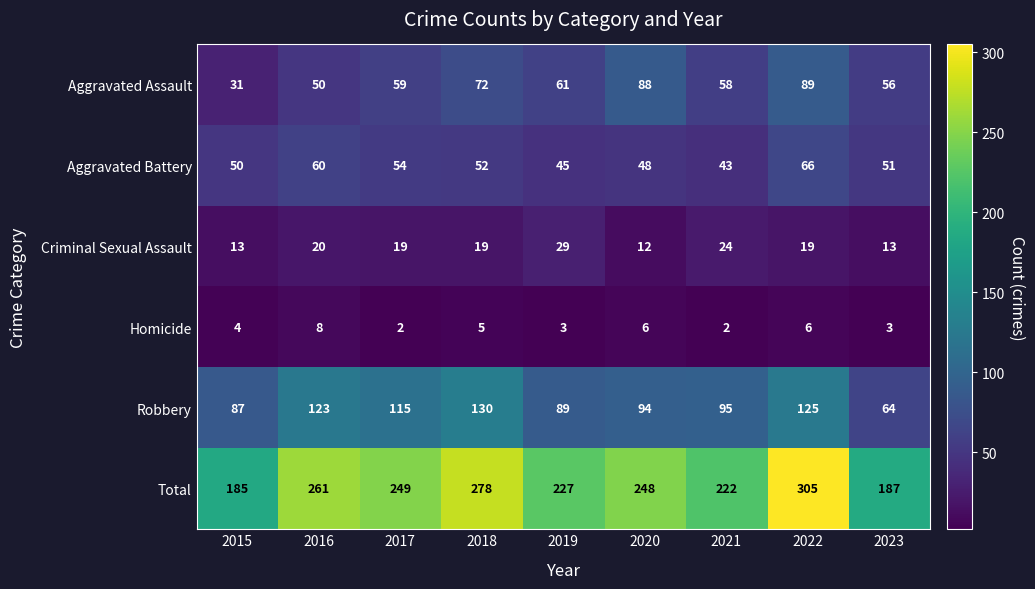

What is the lowest value of the Total series?

185